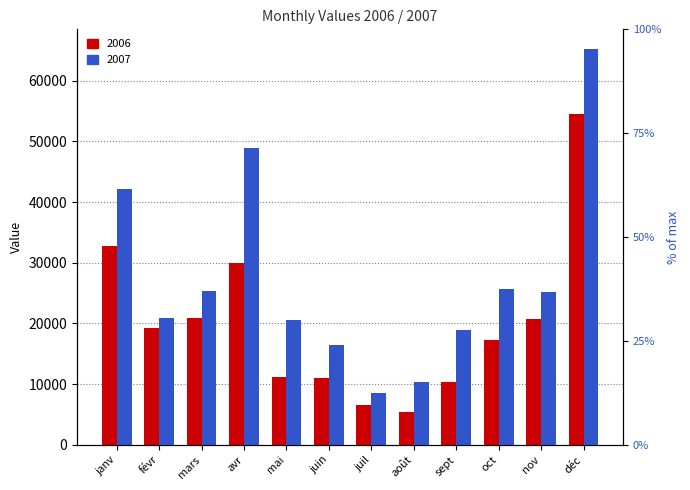

What position from the right is mars?

10